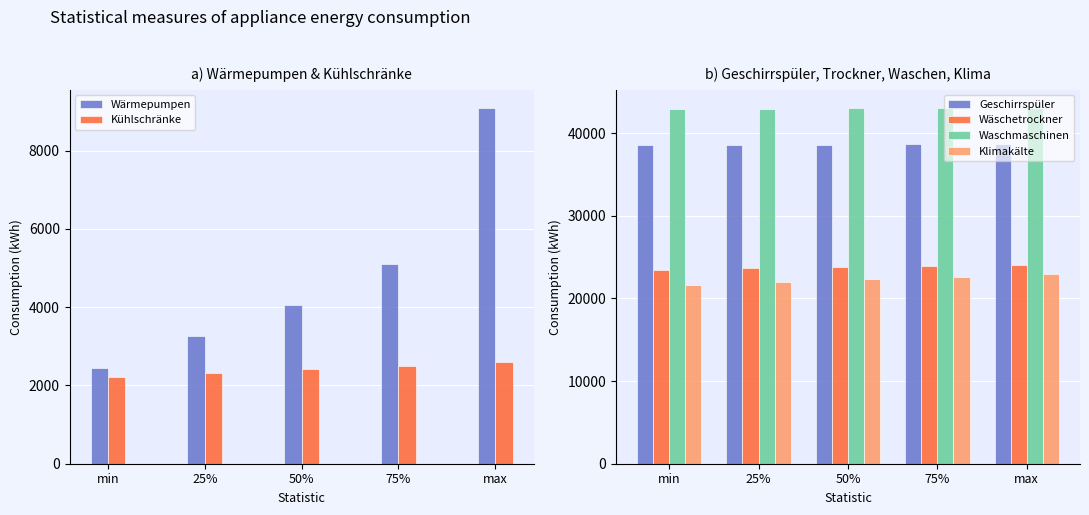

How many data points in Geschirrspüler are above 38611?

3